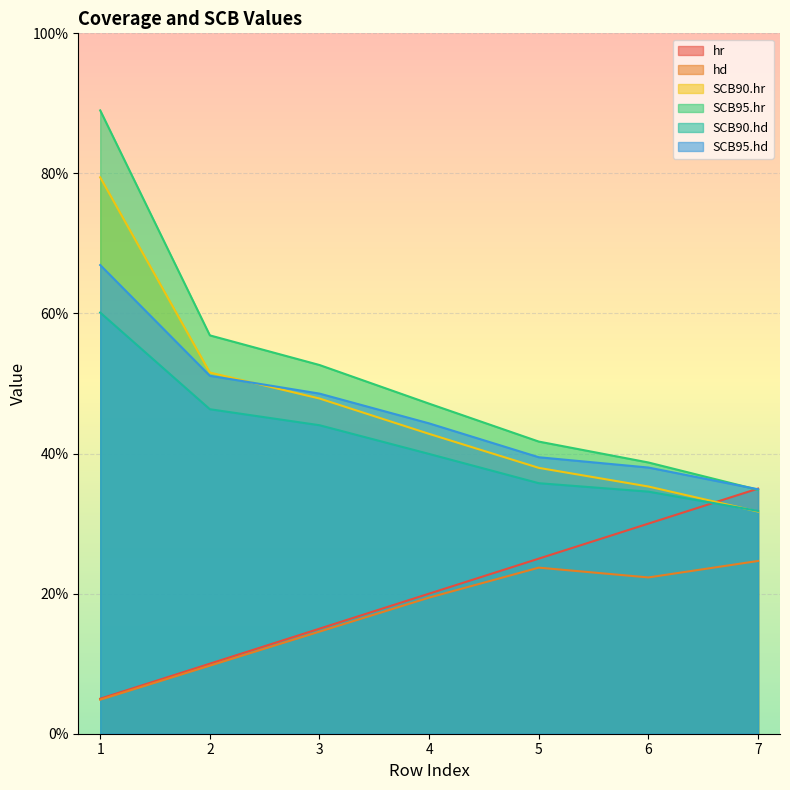

Reading left to right, extract all data points from this chart.

hr: 0.1	0.1	0.1	0.2	0.2	0.3	0.3
hd: 0.0	0.1	0.1	0.2	0.2	0.2	0.2
SCB90.hr: 0.8	0.5	0.5	0.4	0.4	0.4	0.3
SCB95.hr: 0.9	0.6	0.5	0.5	0.4	0.4	0.3
SCB90.hd: 0.6	0.5	0.4	0.4	0.4	0.3	0.3
SCB95.hd: 0.7	0.5	0.5	0.4	0.4	0.4	0.3